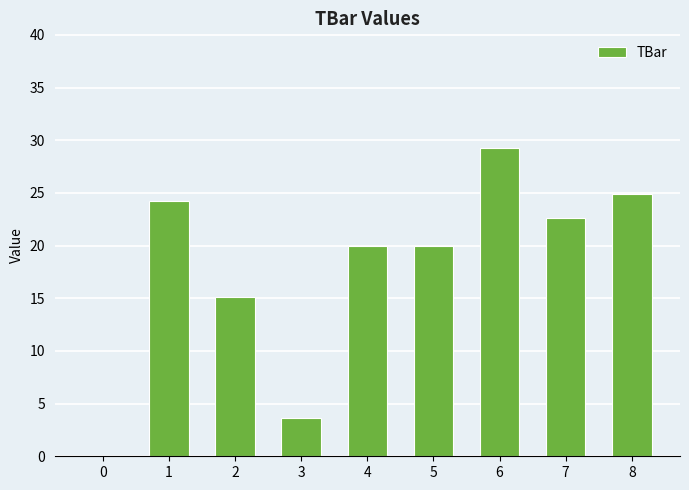

Reading right to left, extract all data points from this chart.

24.9	22.6	29.3	20.0	20.0	3.6	15.1	24.2	0.0